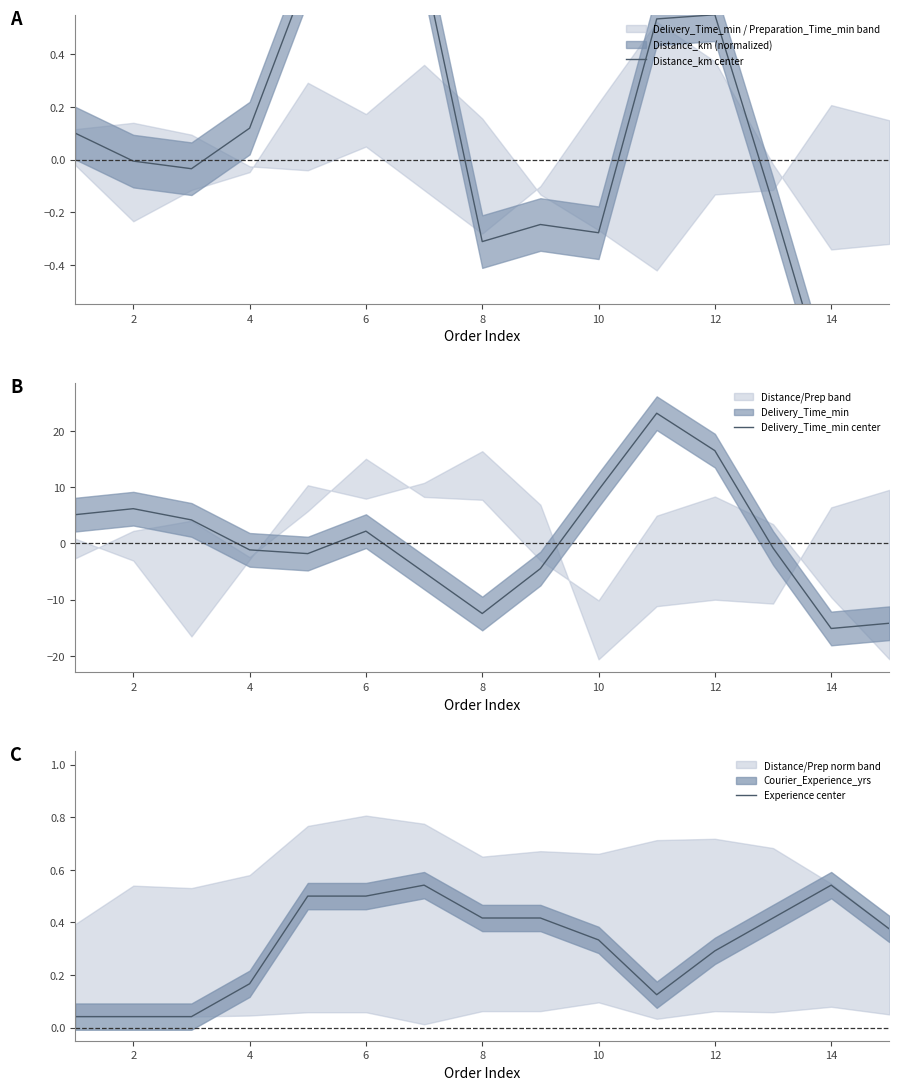

True or false: Experience center has a value of 0.1 at 10.

False